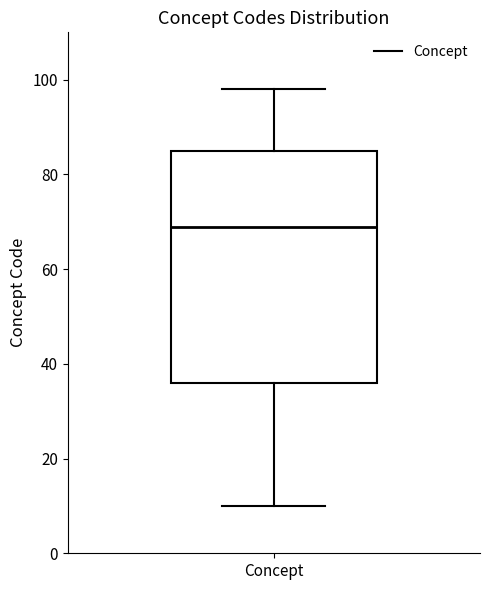

Where does the lower whisker of the box for Concept end on the y-axis? The values are not printed on the chart, so give them approximately, as read against the axis.

10